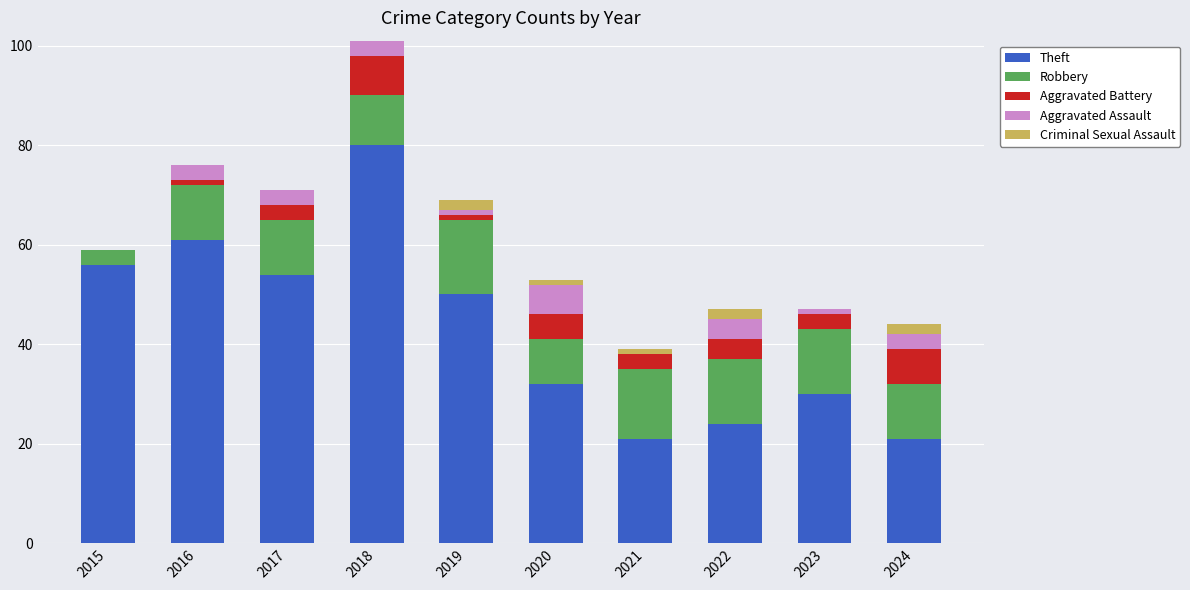

The Theft series shows 54 at 2017. True or false?

True